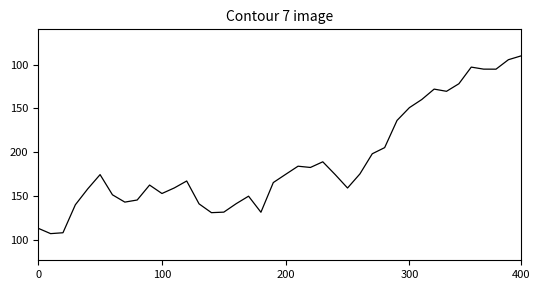

Is this an area chart (filled region under the line)?

No